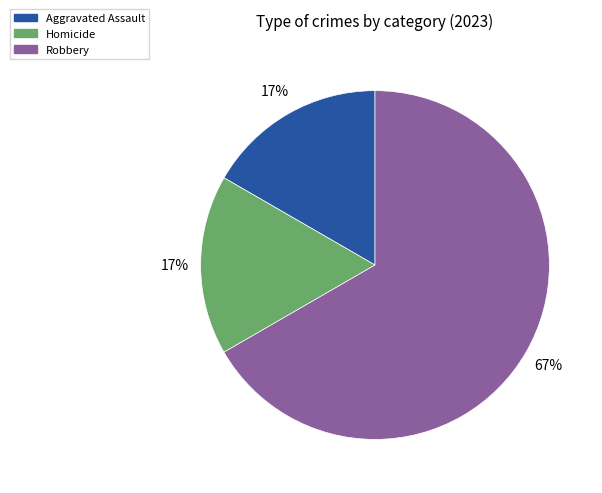

To the nearest percent, what is the difference between the largest and smallest slice percentages?

50%